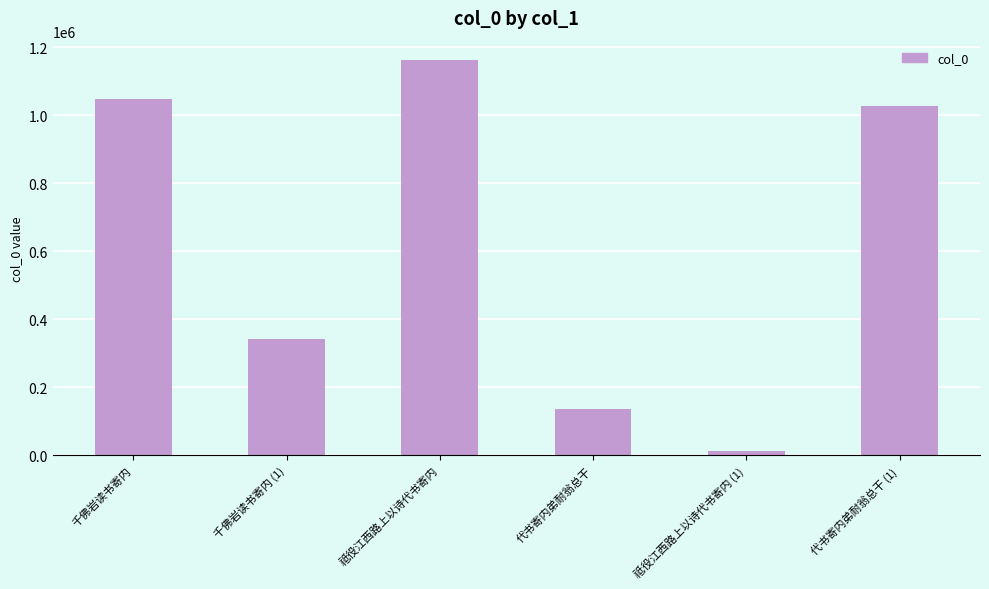

What is the sum of all values?

3730269